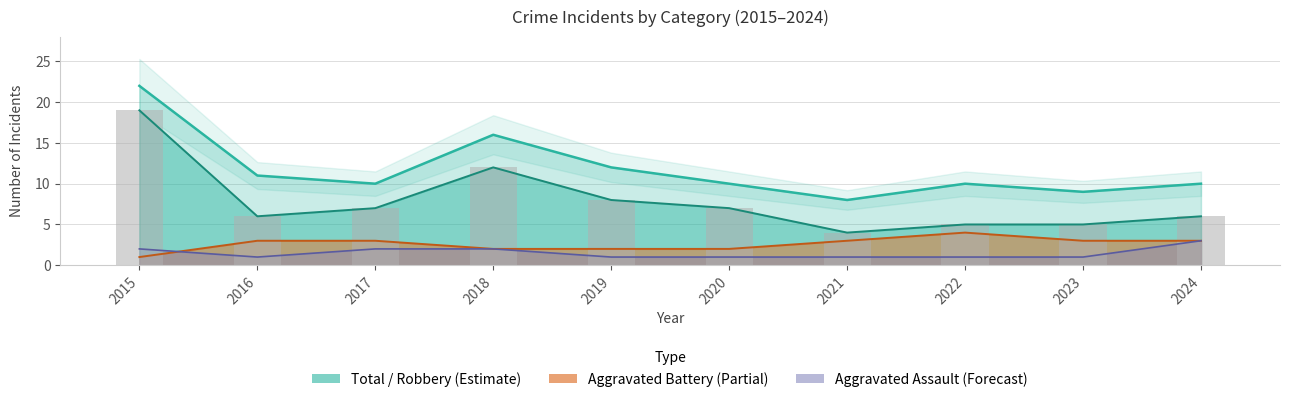

Read the Aggravated Assault value at 2018.

2